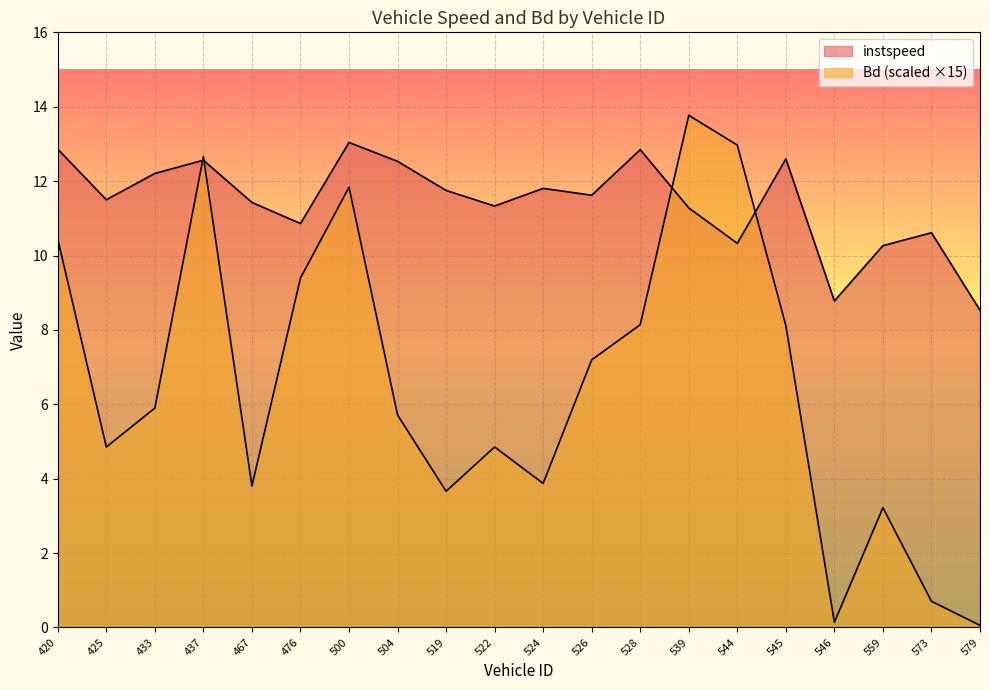

Between 467 and 476, which series saw the biggest shift?

Bd